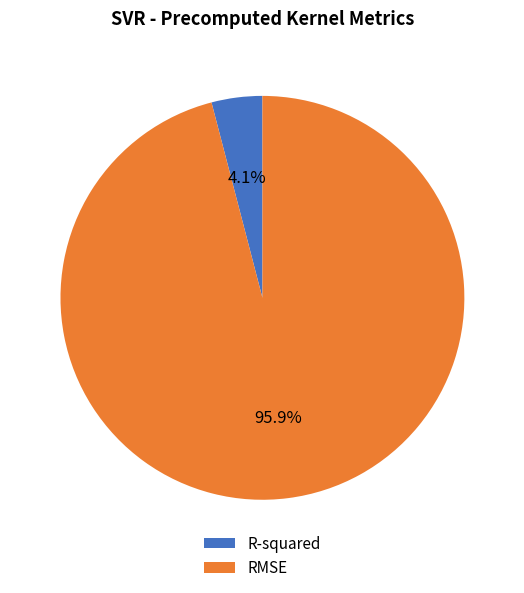

To the nearest percent, what percentage of the pie is R-squared?

4%